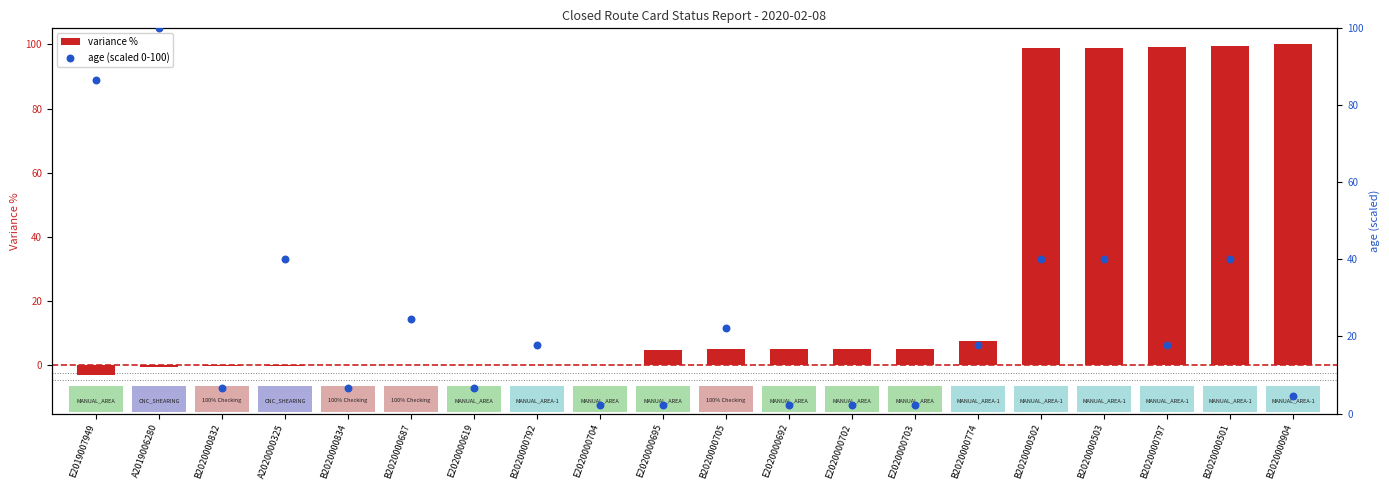

Which series has the largest Y range (max minus min)?

variance %